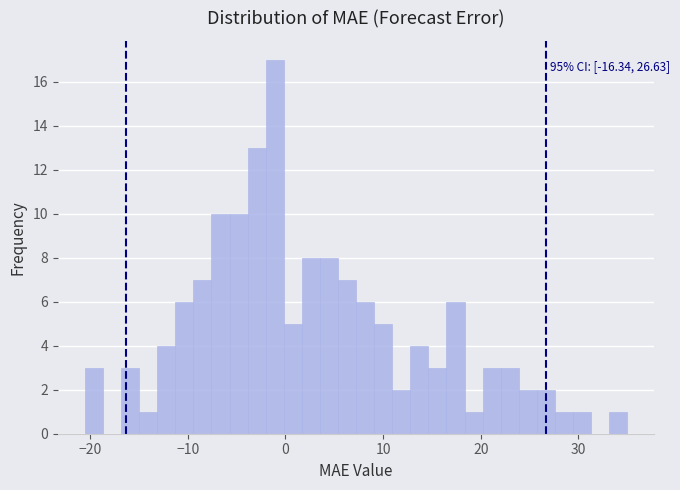

Around what value on the x-axis is the tallest bar? Give the approximate position of its centre, as read against the axis.

-1